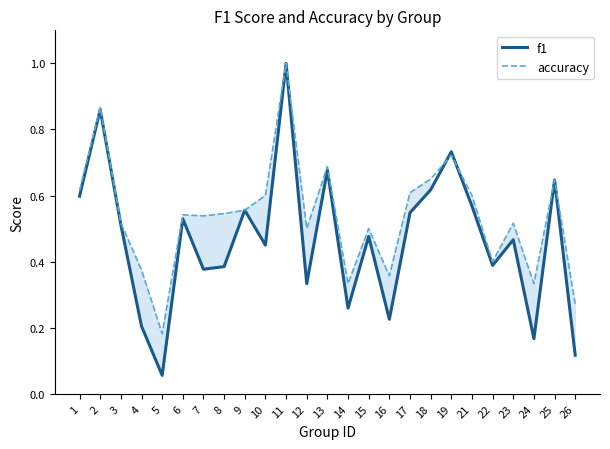

Where is accuracy nearest to the value 0?

5